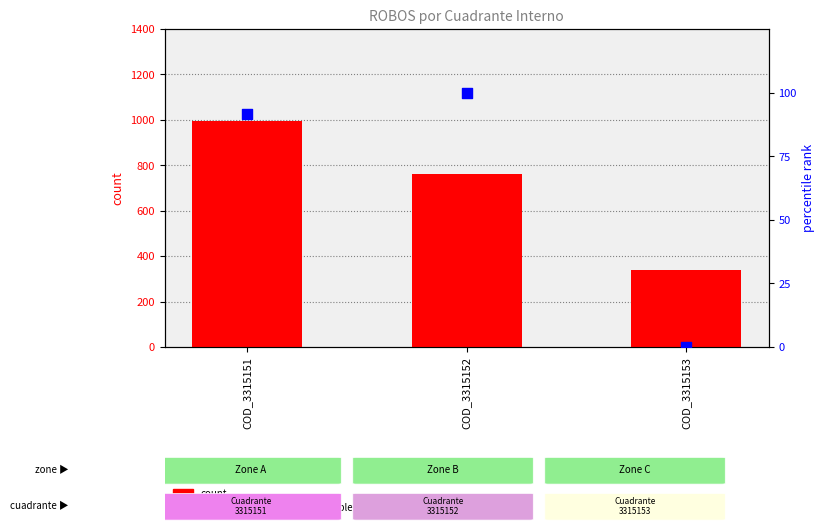

Is the value of count at COD_3315151 greater than the value of percentile rank within the sample at COD_3315153?

Yes